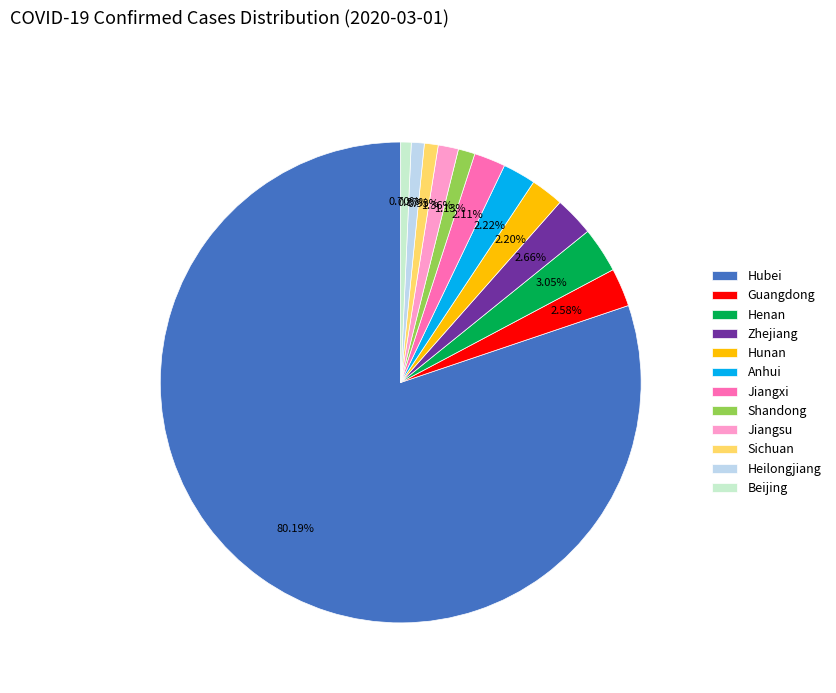

To the nearest percent, what portion does Jiangxi represent?

2%